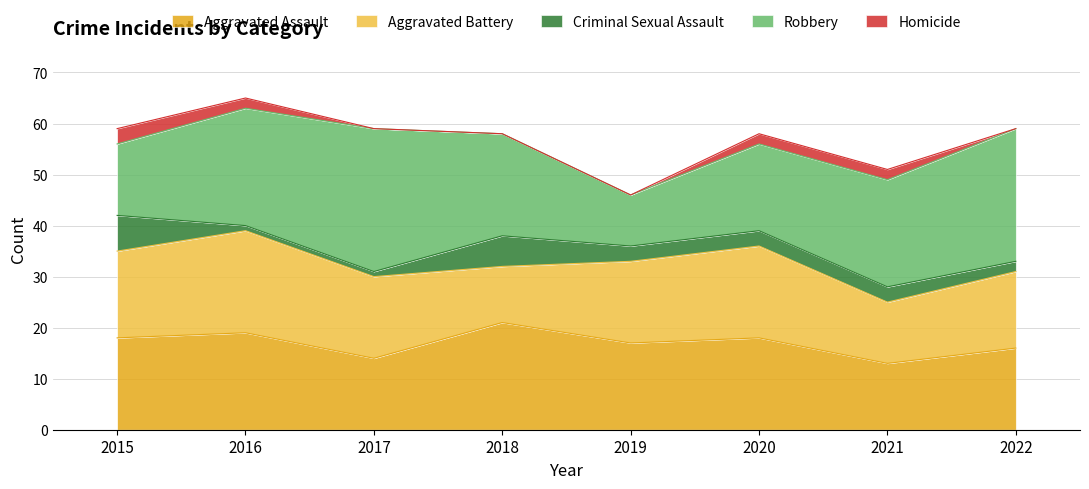

Read the Aggravated Battery value at 2017.

16